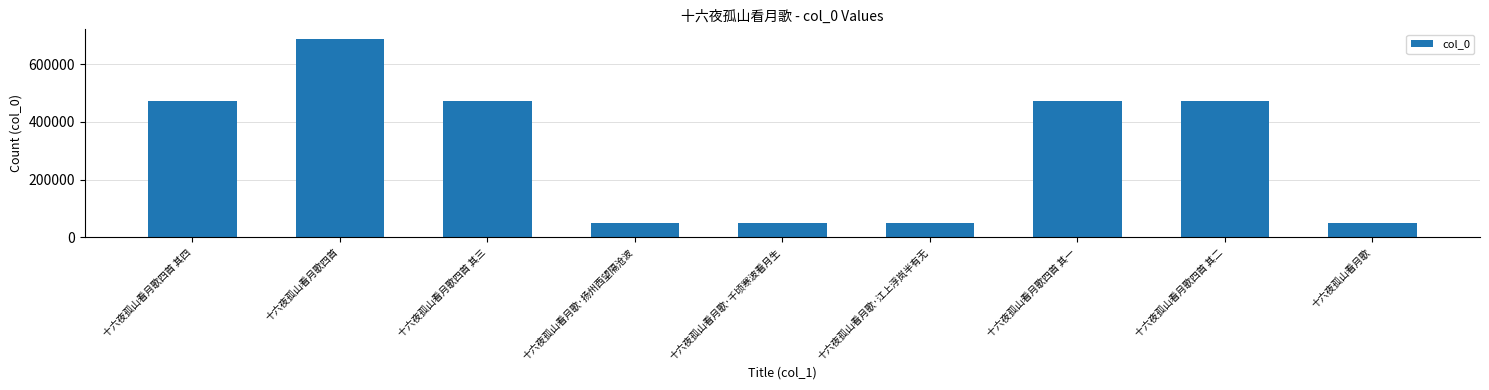

Between 十六夜孤山看月歌四首 其二 and 十六夜孤山看月歌·千顷寒波看月生, which is larger?

十六夜孤山看月歌四首 其二